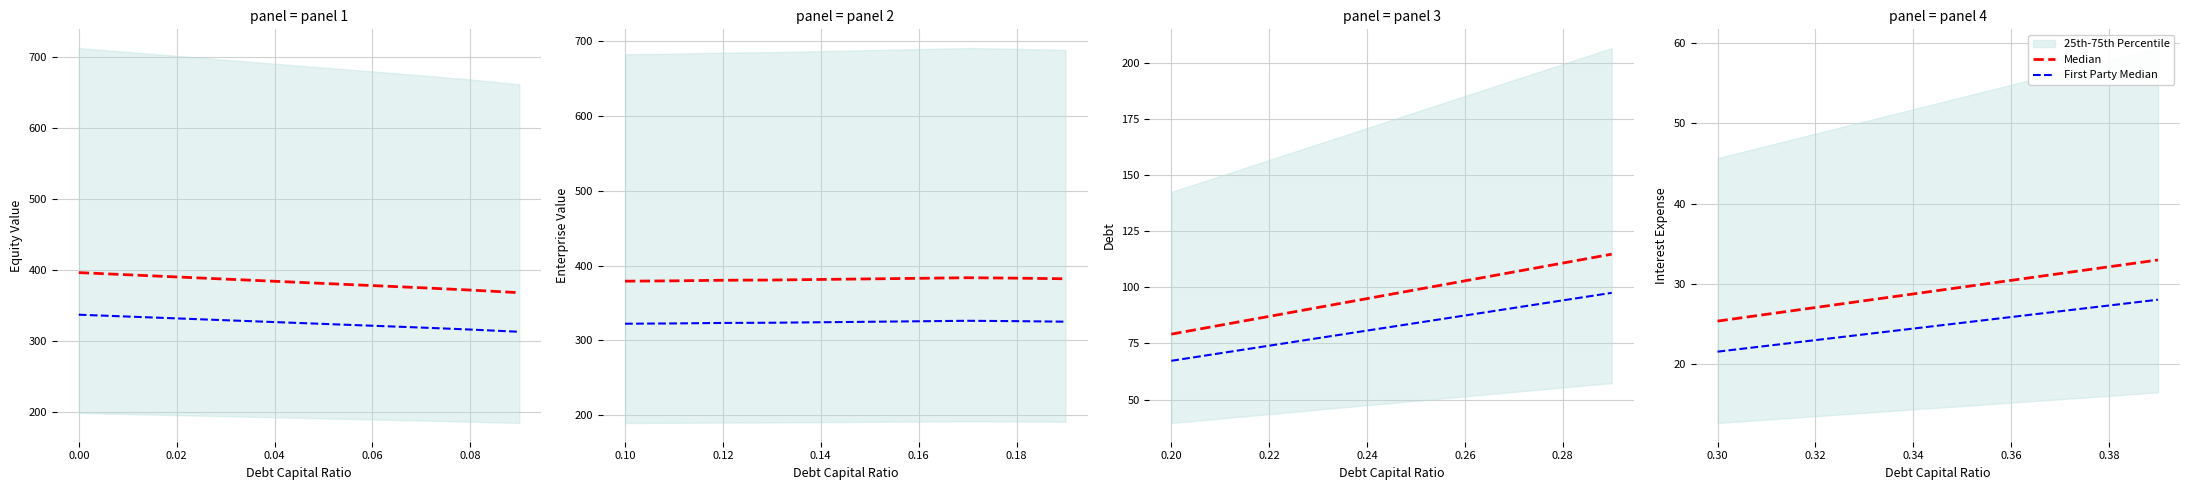

Is the value of Median at 0.02 greater than the value of First Party Median at 7?

Yes